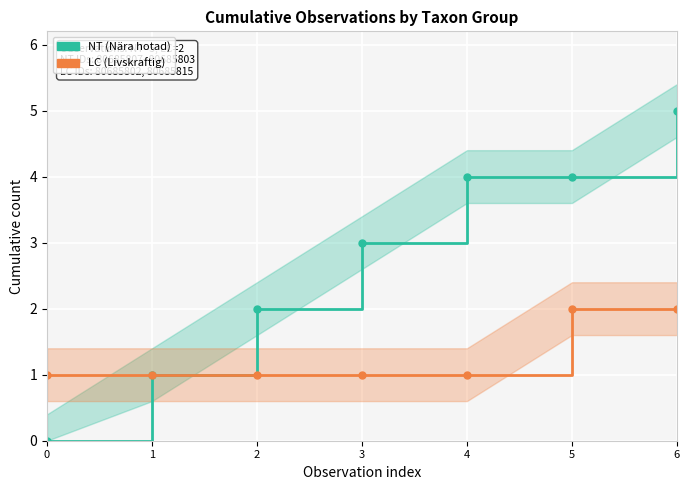

Rank the series by their average value, from lowest to highest.

LC, NT